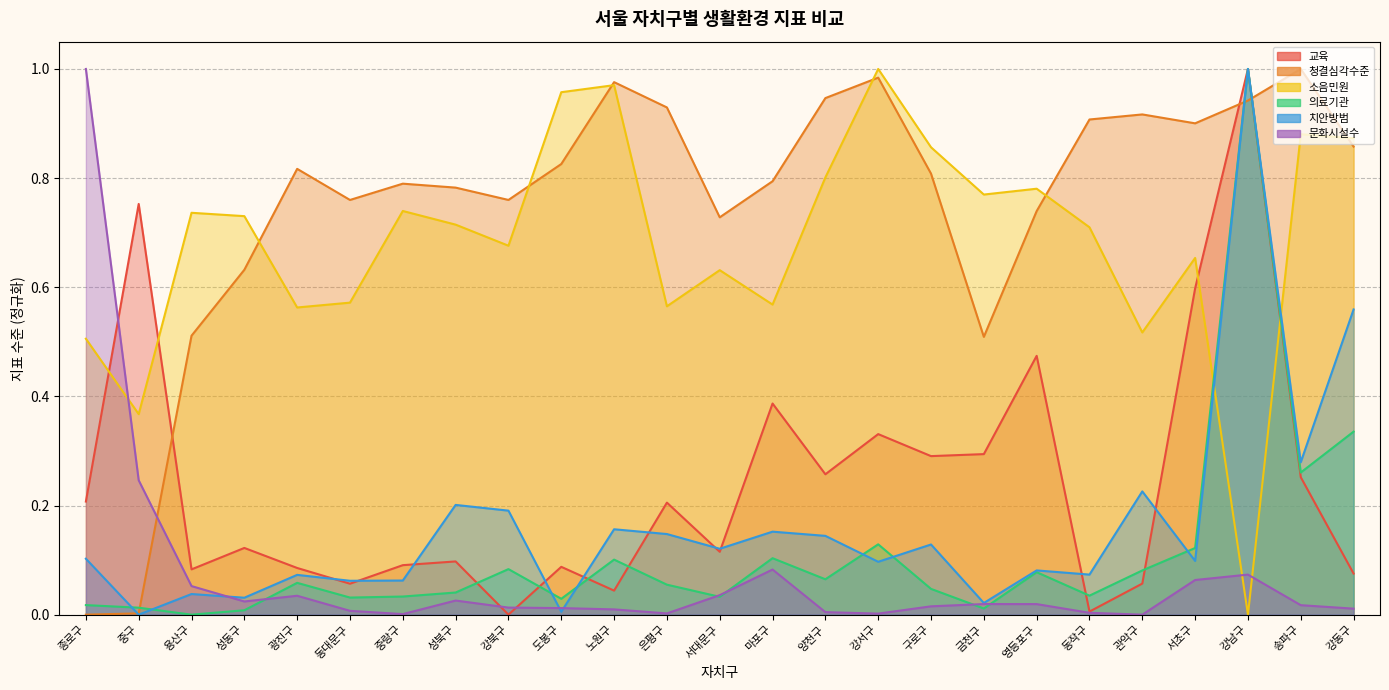

Reading left to right, what are all the values shown in this chart?

교육: 종로구=0.2	중구=0.8	용산구=0.1	성동구=0.1	광진구=0.1	동대문구=0.1	중랑구=0.1	성북구=0.1	강북구=0.0	도봉구=0.1	노원구=0.0	은평구=0.2	서대문구=0.1	마포구=0.4	양천구=0.3	강서구=0.3	구로구=0.3	금천구=0.3	영등포구=0.5	동작구=0.0	관악구=0.1	서초구=0.6	강남구=1.0	송파구=0.3	강동구=0.1
청결심각수준: 종로구=0.0	중구=0.0	용산구=0.5	성동구=0.6	광진구=0.8	동대문구=0.8	중랑구=0.8	성북구=0.8	강북구=0.8	도봉구=0.8	노원구=1.0	은평구=0.9	서대문구=0.7	마포구=0.8	양천구=0.9	강서구=1.0	구로구=0.8	금천구=0.5	영등포구=0.7	동작구=0.9	관악구=0.9	서초구=0.9	강남구=0.9	송파구=1.0	강동구=0.9
소음민원: 종로구=0.5	중구=0.4	용산구=0.7	성동구=0.7	광진구=0.6	동대문구=0.6	중랑구=0.7	성북구=0.7	강북구=0.7	도봉구=1.0	노원구=1.0	은평구=0.6	서대문구=0.6	마포구=0.6	양천구=0.8	강서구=1.0	구로구=0.9	금천구=0.8	영등포구=0.8	동작구=0.7	관악구=0.5	서초구=0.7	강남구=0.0	송파구=0.9	강동구=0.9
의료기관: 종로구=0.0	중구=0.0	용산구=0.0	성동구=0.0	광진구=0.1	동대문구=0.0	중랑구=0.0	성북구=0.0	강북구=0.1	도봉구=0.0	노원구=0.1	은평구=0.1	서대문구=0.0	마포구=0.1	양천구=0.1	강서구=0.1	구로구=0.0	금천구=0.0	영등포구=0.1	동작구=0.0	관악구=0.1	서초구=0.1	강남구=1.0	송파구=0.3	강동구=0.3
치안방범: 종로구=0.1	중구=0.0	용산구=0.0	성동구=0.0	광진구=0.1	동대문구=0.1	중랑구=0.1	성북구=0.2	강북구=0.2	도봉구=0.0	노원구=0.2	은평구=0.1	서대문구=0.1	마포구=0.2	양천구=0.1	강서구=0.1	구로구=0.1	금천구=0.0	영등포구=0.1	동작구=0.1	관악구=0.2	서초구=0.1	강남구=1.0	송파구=0.3	강동구=0.6
문화시설수: 종로구=1.0	중구=0.2	용산구=0.1	성동구=0.0	광진구=0.0	동대문구=0.0	중랑구=0.0	성북구=0.0	강북구=0.0	도봉구=0.0	노원구=0.0	은평구=0.0	서대문구=0.0	마포구=0.1	양천구=0.0	강서구=0.0	구로구=0.0	금천구=0.0	영등포구=0.0	동작구=0.0	관악구=0.0	서초구=0.1	강남구=0.1	송파구=0.0	강동구=0.0